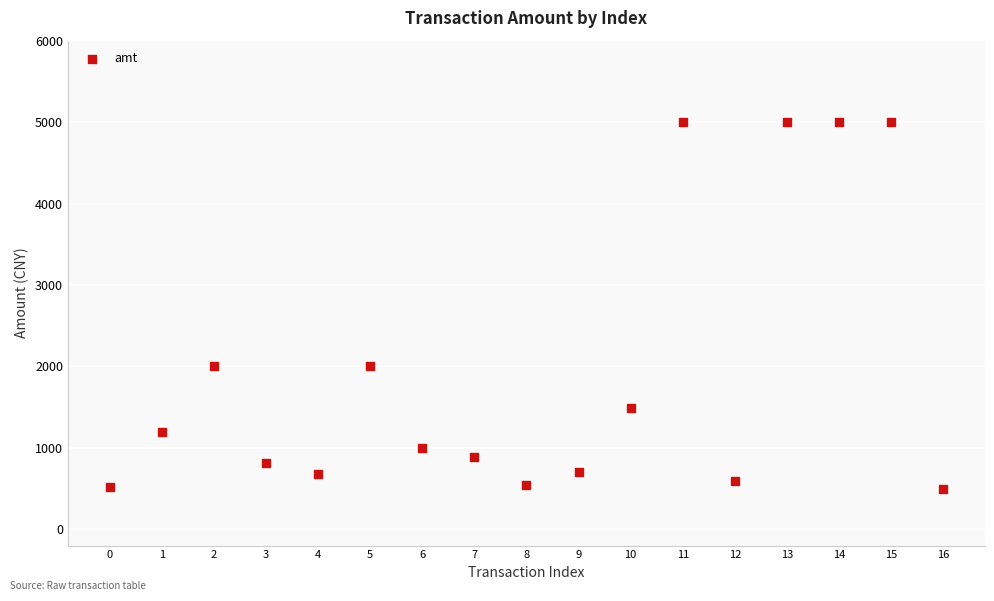

What is the range of Y values (max minus min)?

4499.5